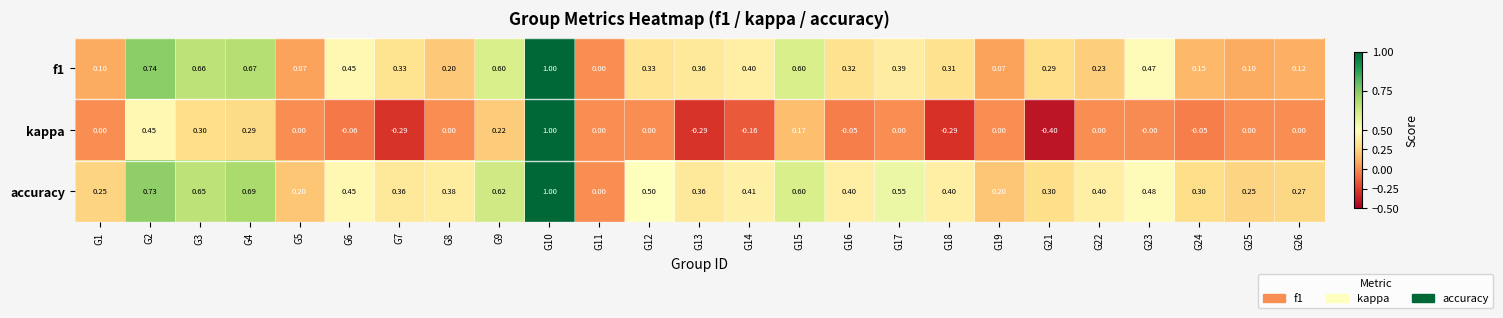

Is the value of f1 at G17 greater than the value of accuracy at G4?

No